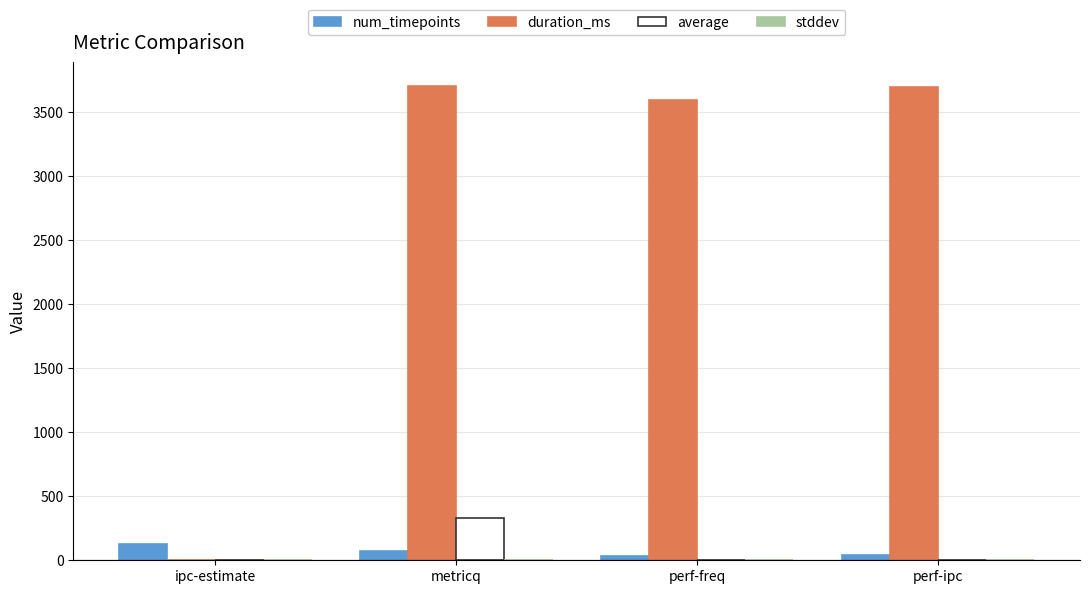

What is the maximum value shown in the chart?

3705.0